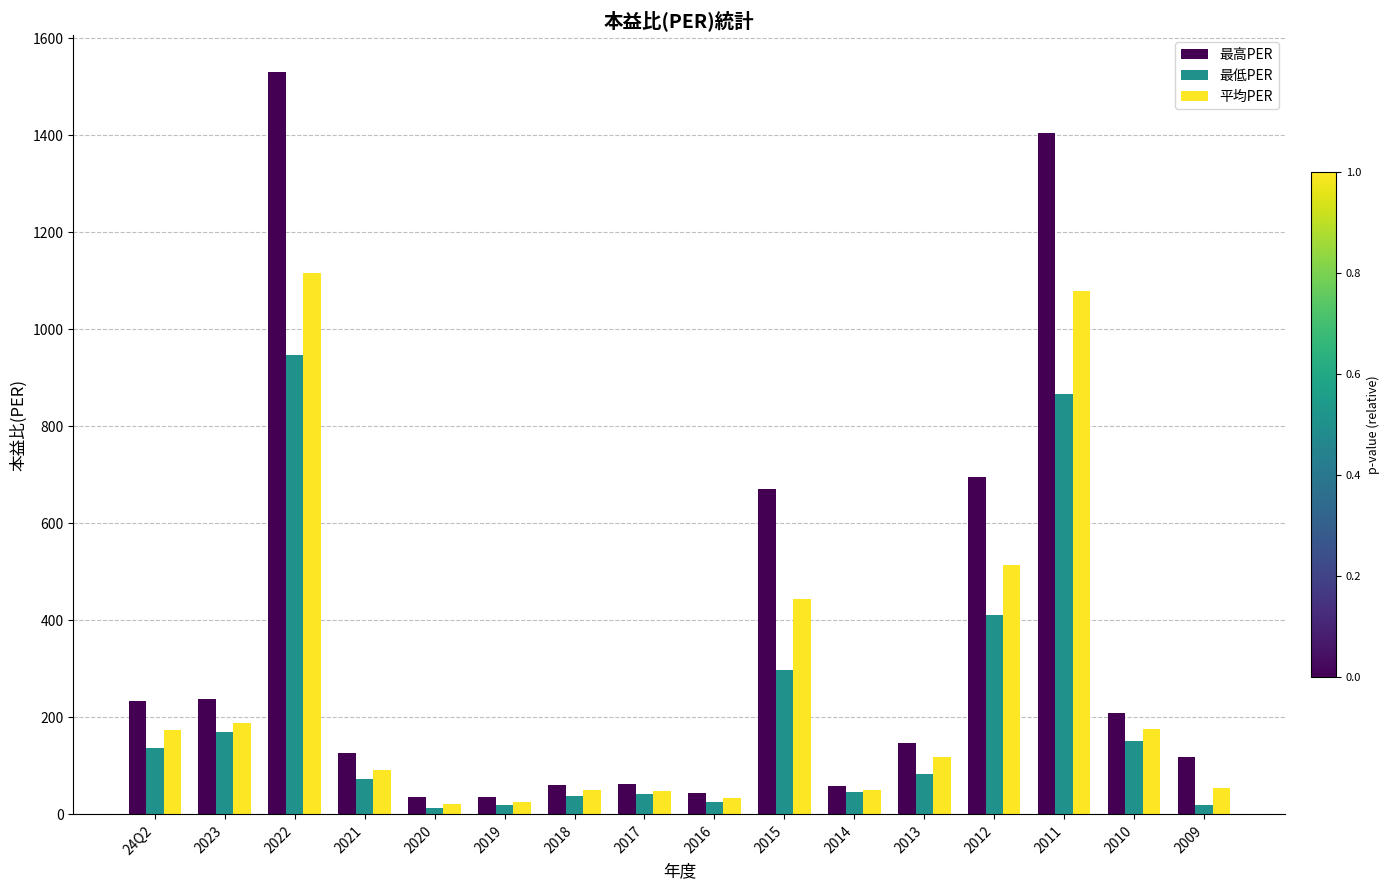

Rank the series by their average value, from lowest to highest.

最低PER, 平均PER, 最高PER